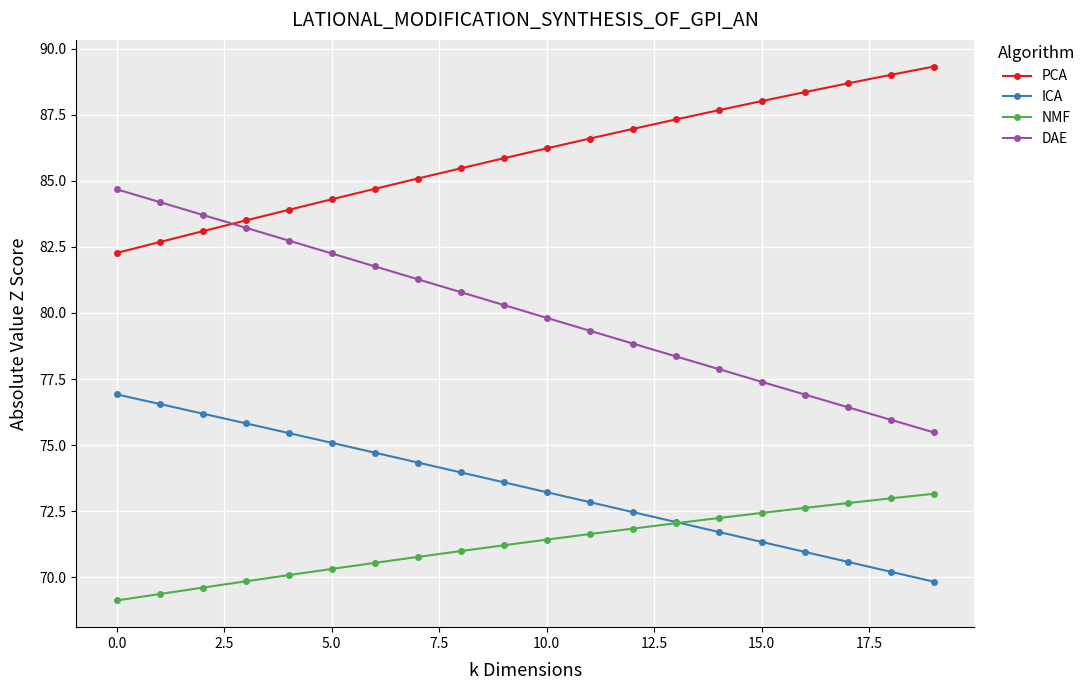

How many data points in DAE are above 80?

10